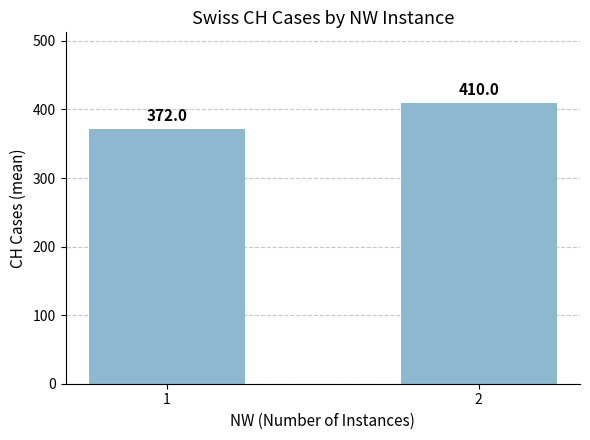

True or false: the data shows 410 at 2.

True